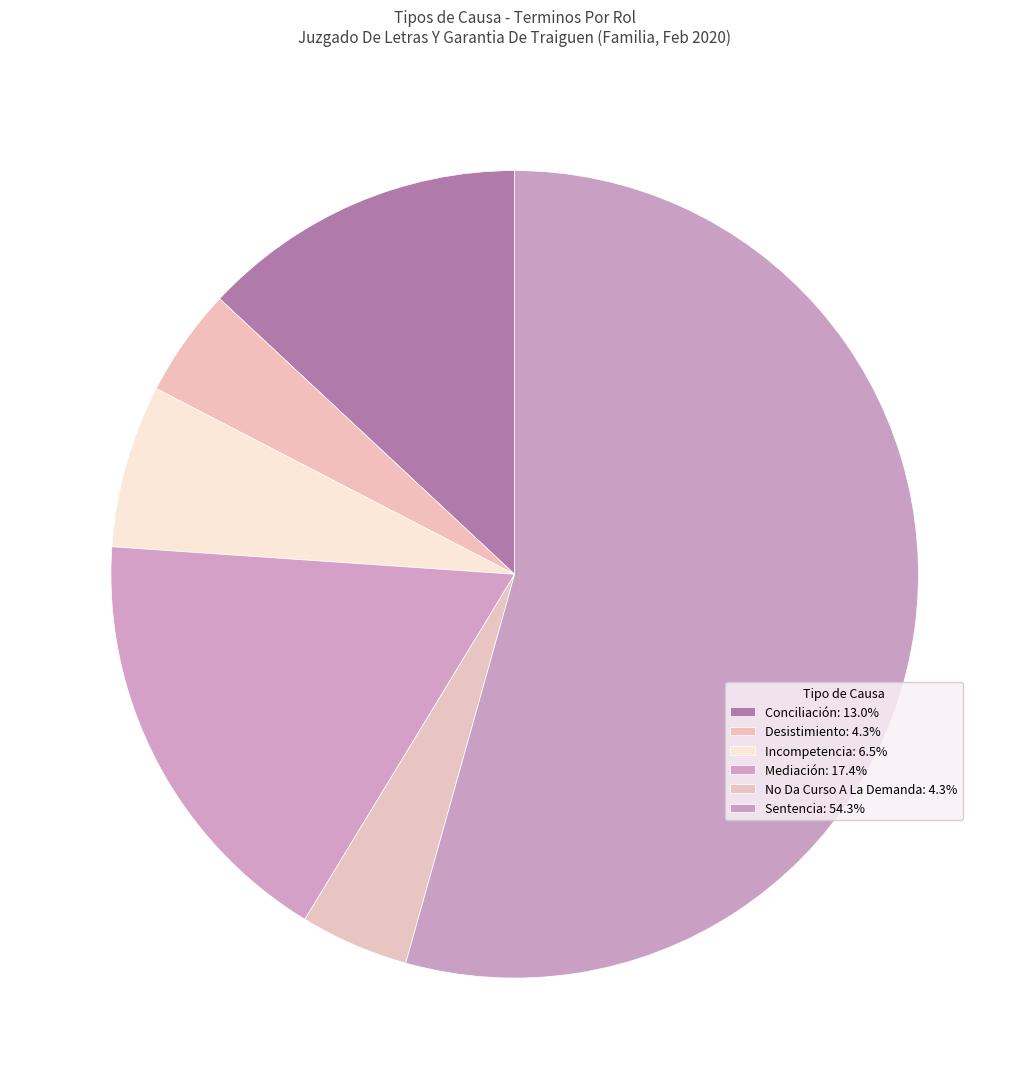

To the nearest percent, what percentage of the pie is Conciliación?

13%